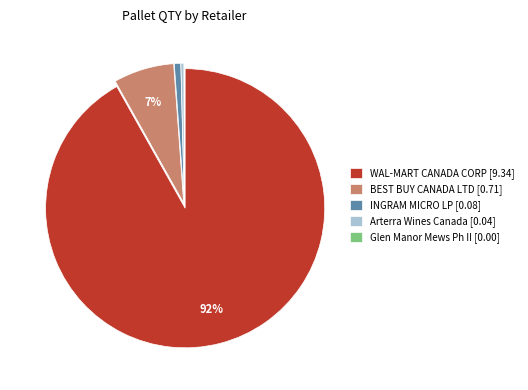

What is the largest slice in the pie chart?

WAL-MART CANADA CORP [9.34]